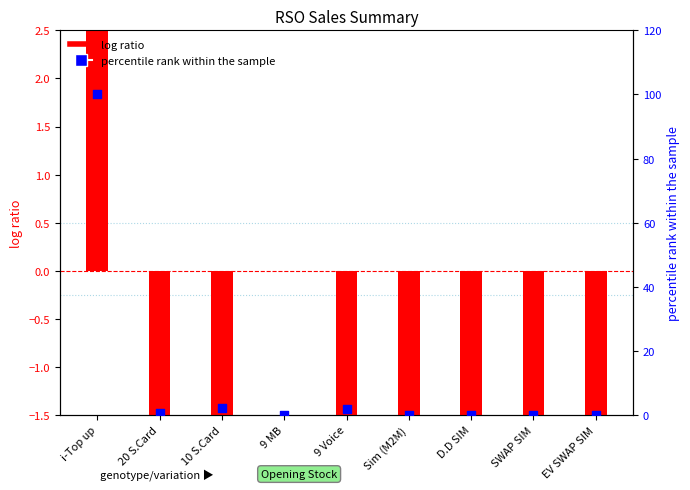

At which category is the sum across all series the highest?

i-Top up